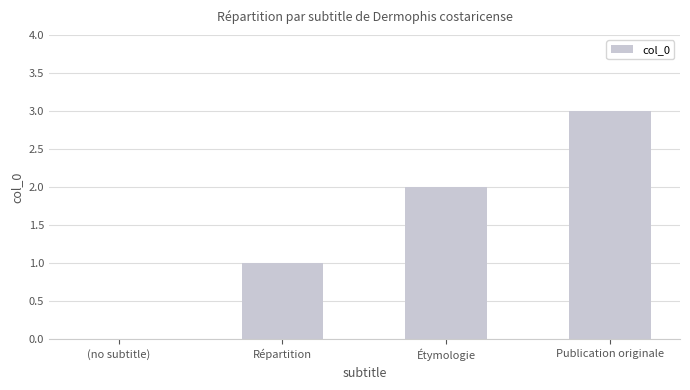

The chart shows a value of 4 at Publication originale. True or false?

False